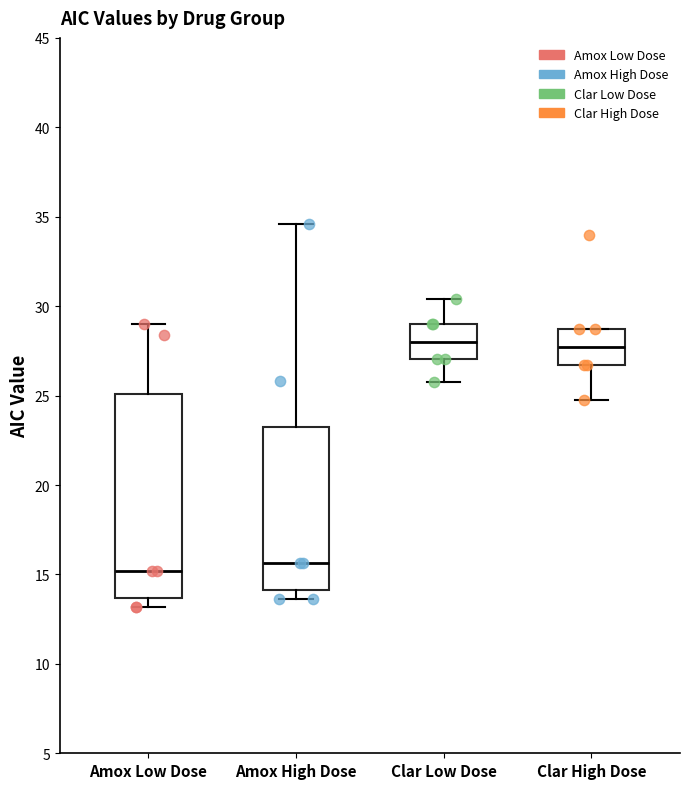

Reading left to right, read every box against the y-axis: the position of its median line, the range the box covers, and the ends of its whiskers. The values are not printed on the chart, so give them approximately, as read against the axis.

Amox Low Dose: median 15.0, box 13.5 to 25.0, whiskers 13.0 to 29.0
Amox High Dose: median 15.5, box 14.0 to 23.5, whiskers 13.5 to 34.5
Clar Low Dose: median 28.0, box 27.0 to 29.0, whiskers 25.5 to 30.5
Clar High Dose: median 27.5, box 26.5 to 28.5, whiskers 24.5 to 28.5